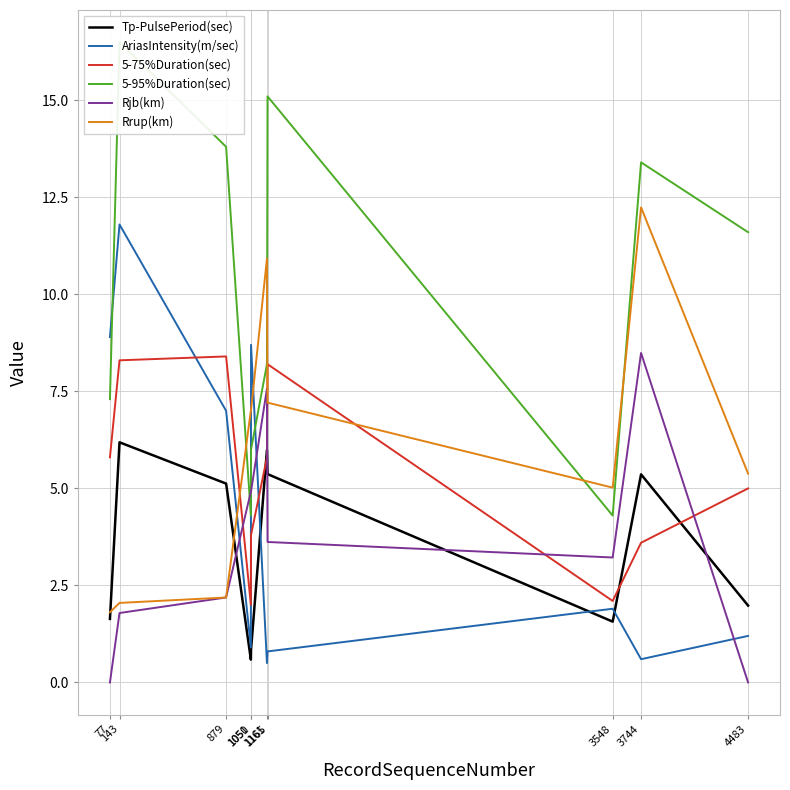

What is the difference between the maximum and minimum values in the 5-75%Duration(sec) series?

6.4